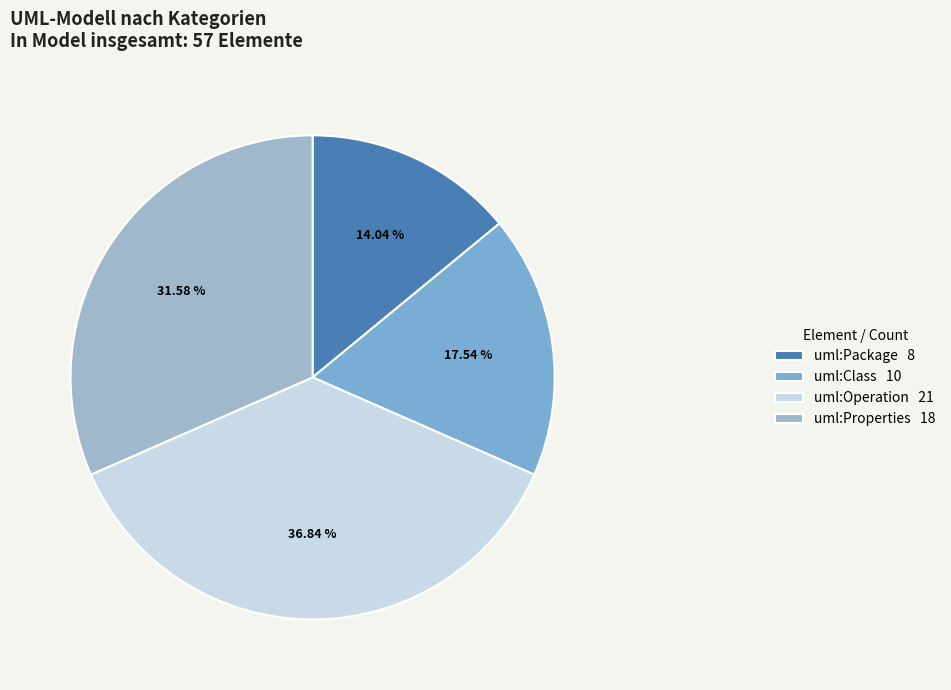

Is there a majority slice in this chart?

No